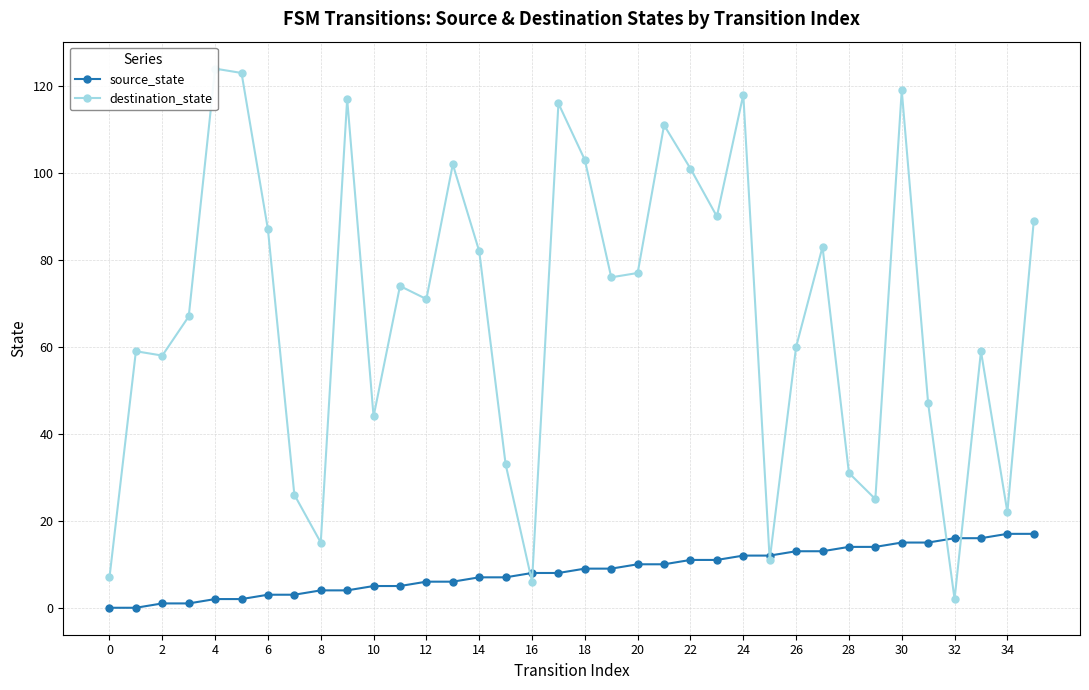

True or false: source_state has more than 2 points higher than both neighbors.

False